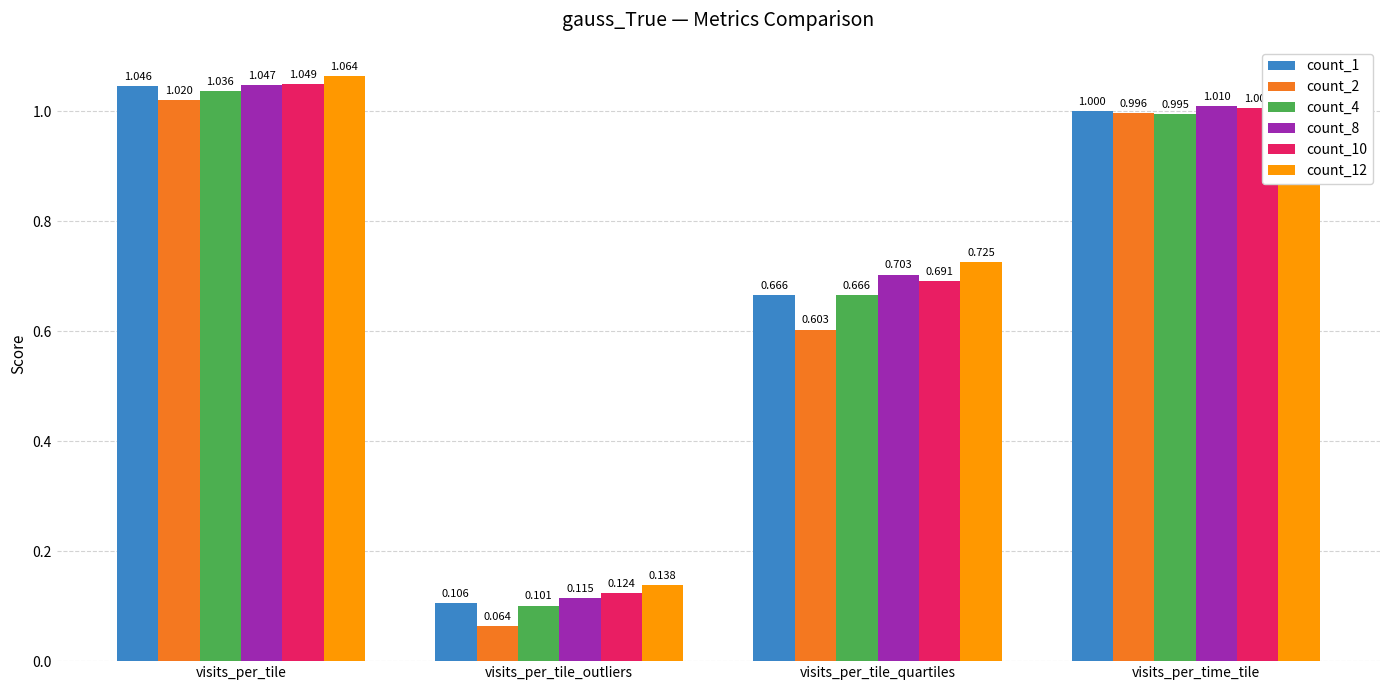

Which series has the largest range (max minus min)?

count_2